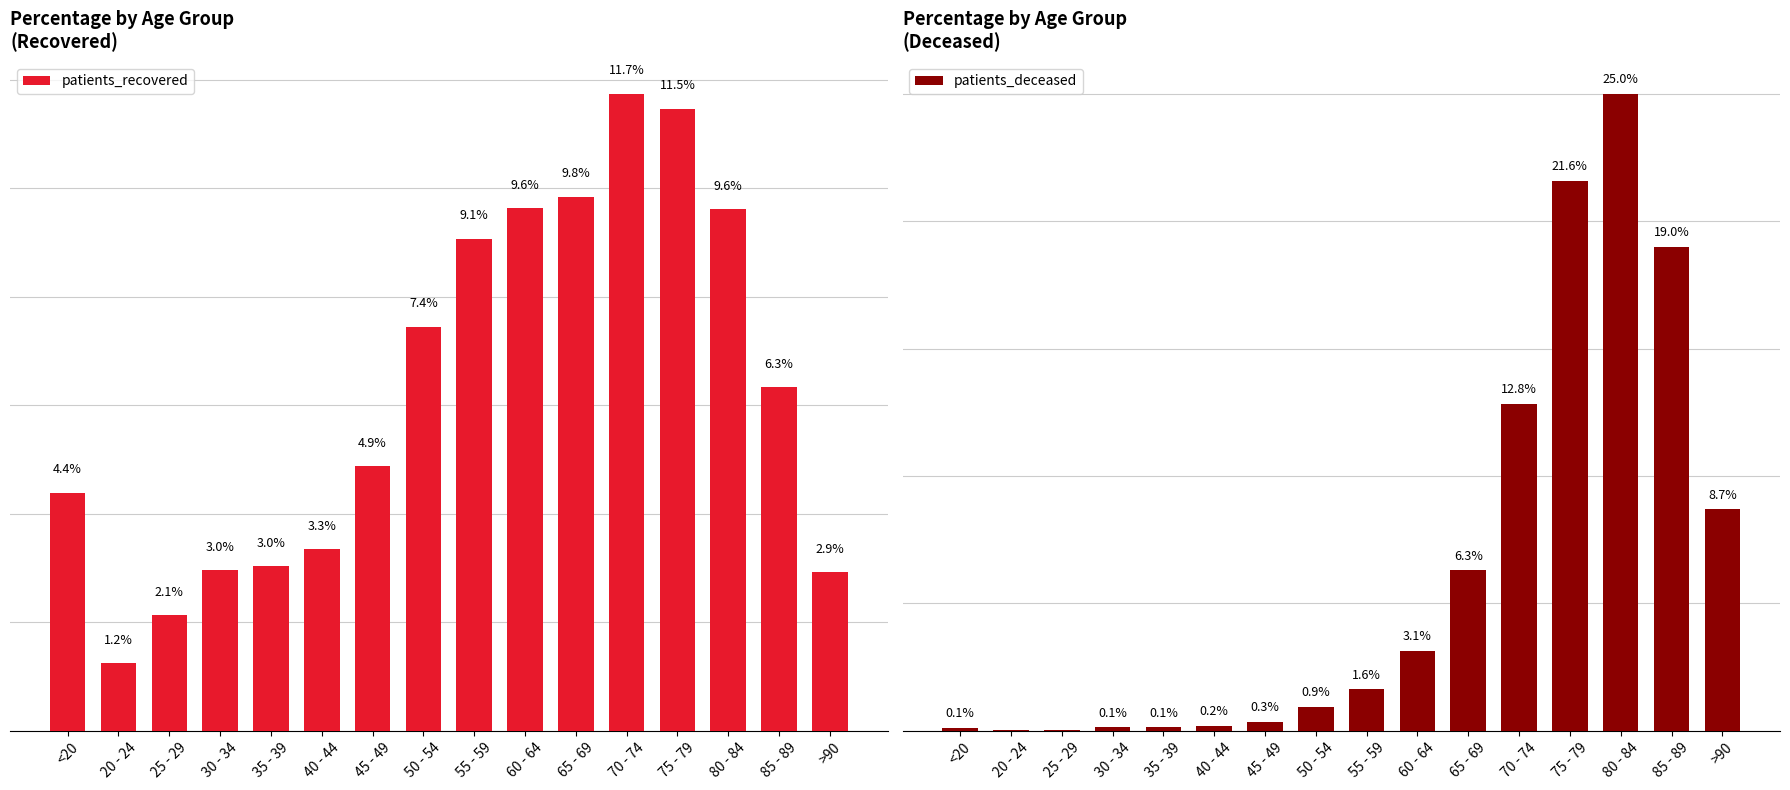

Which category has the lowest value in the patients_deceased series?

20 - 24